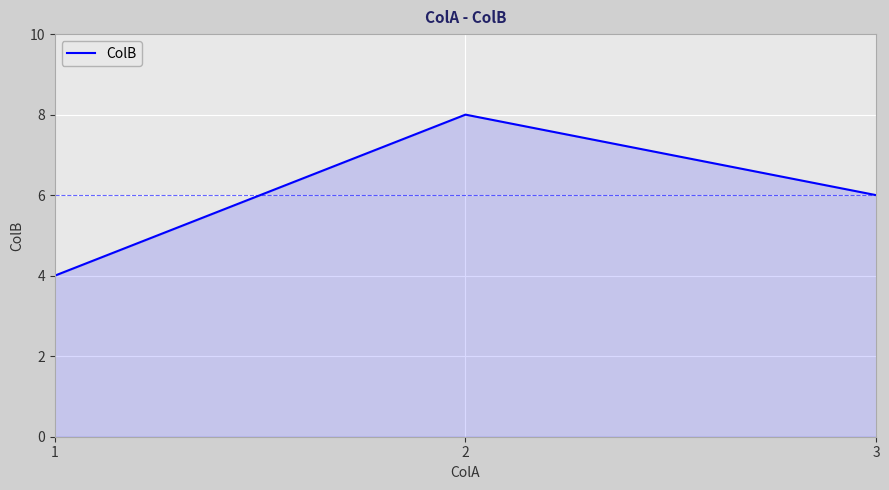

Which label corresponds to the smallest value in the chart?

1